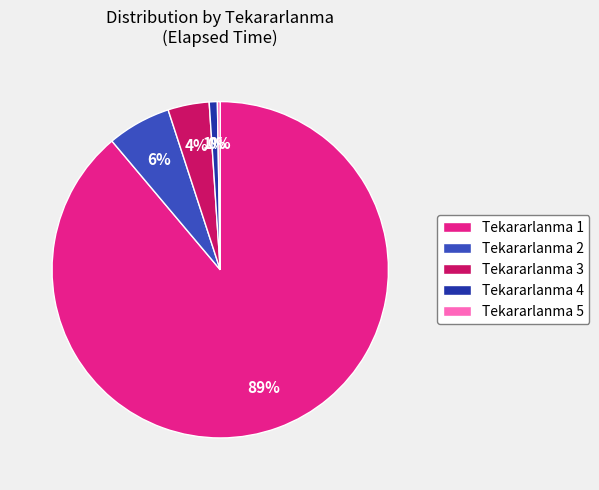

What percentage is the Tekararlanma 1 slice, to the nearest percent?

89%